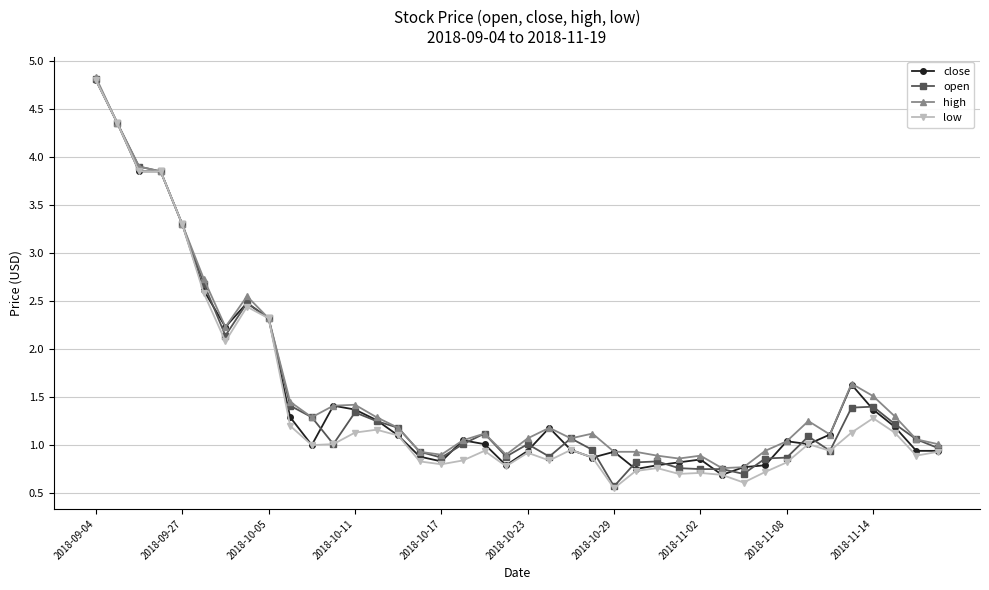

At how many categories does at least one series exceed 2?

9